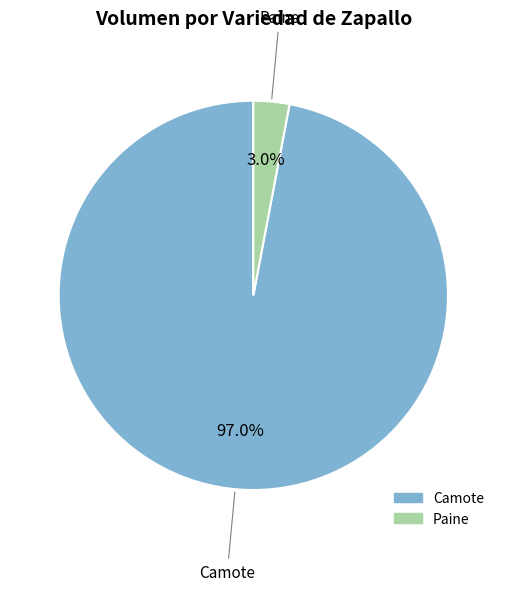

To the nearest percent, what is the difference between the largest and smallest slice percentages?

94%